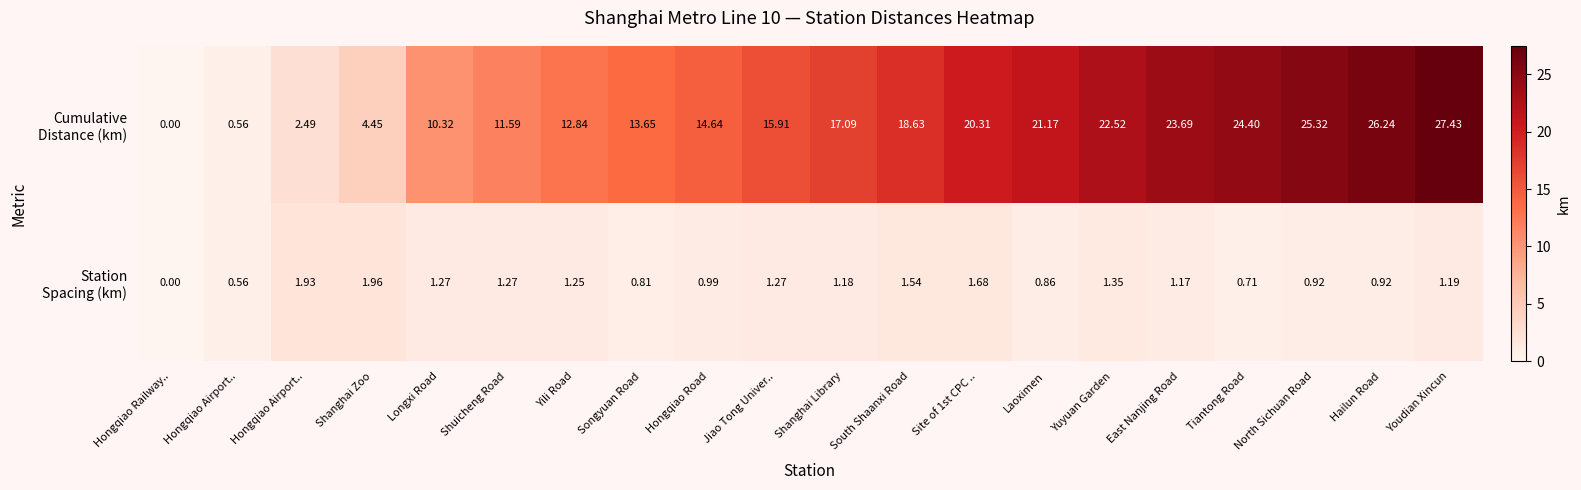

Which has a higher value, Hongqiao Road or Youdian Xincun?

Youdian Xincun